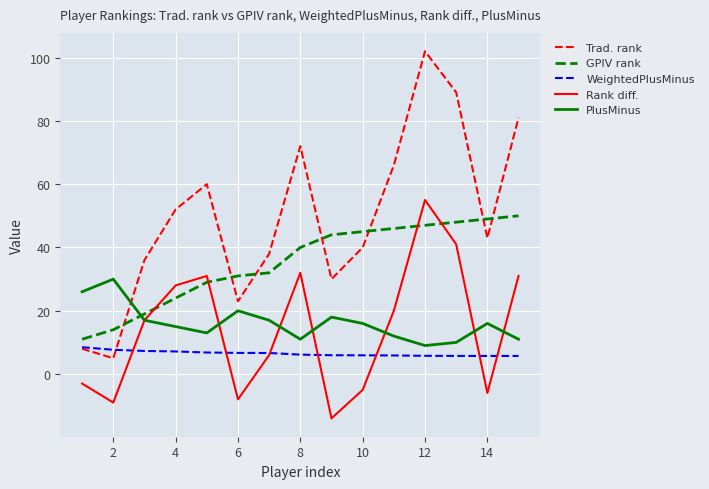

True or false: GPIV rank and WeightedPlusMinus cross at least once.

False